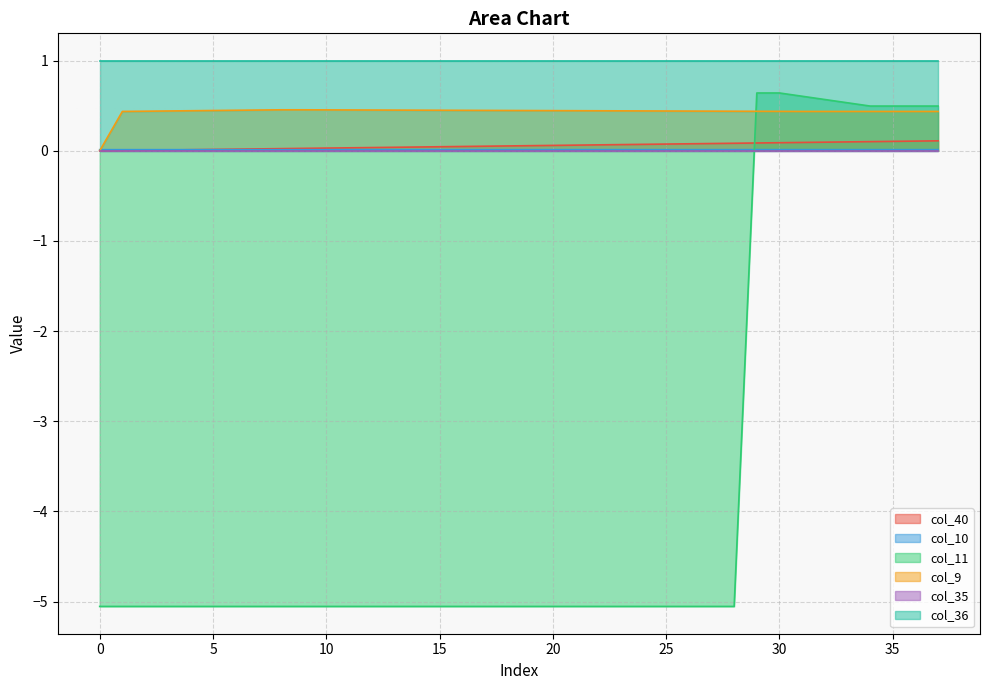

What is the greatest value displayed?

1.0